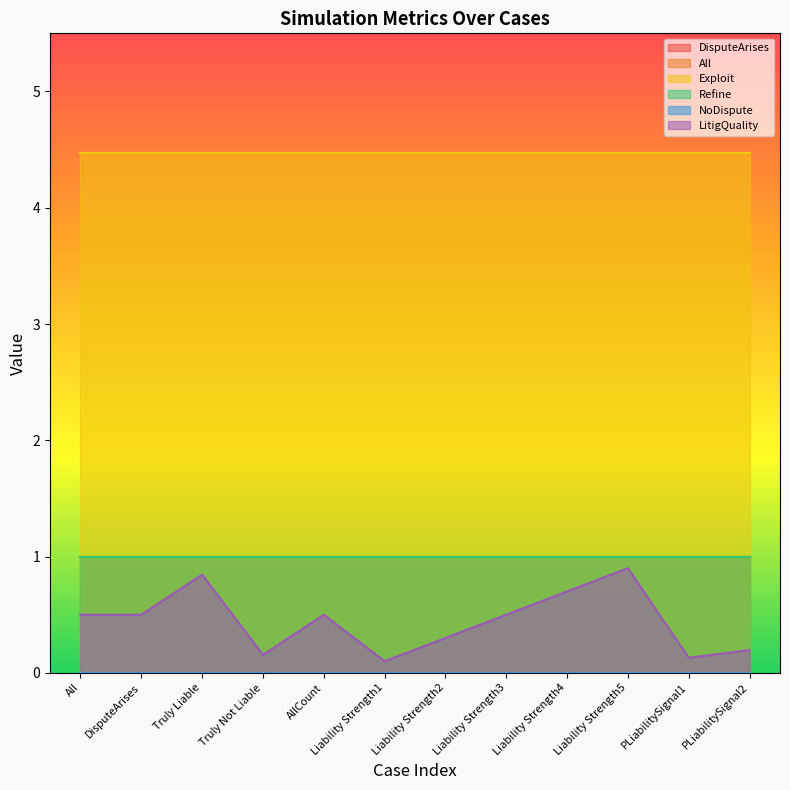

The LitigQuality series shows 0.3 at AllCount. True or false?

False